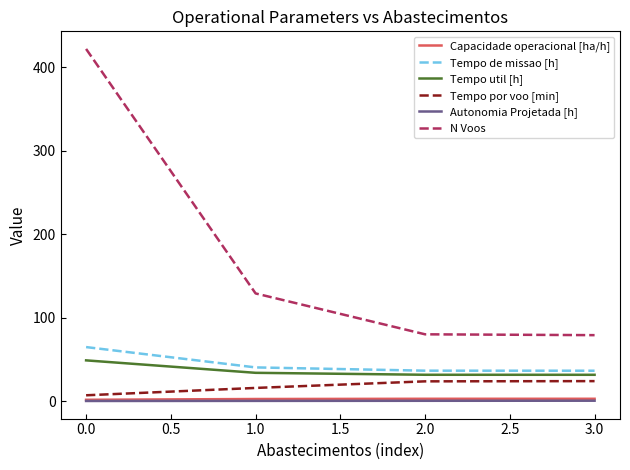

Which series has the largest total across all categories?

N Voos